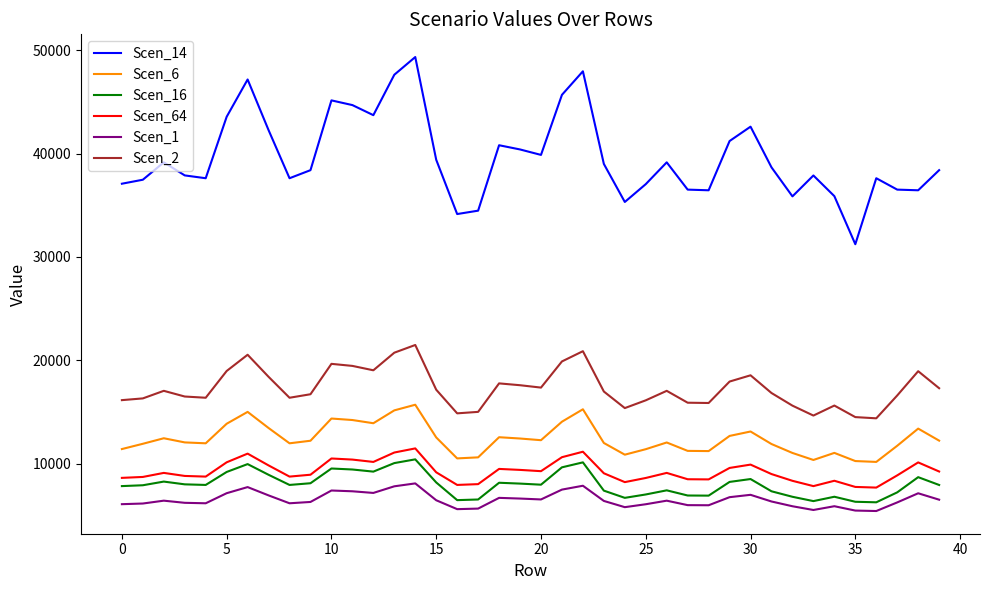

Which series has the widest spread of values?

Scen_14